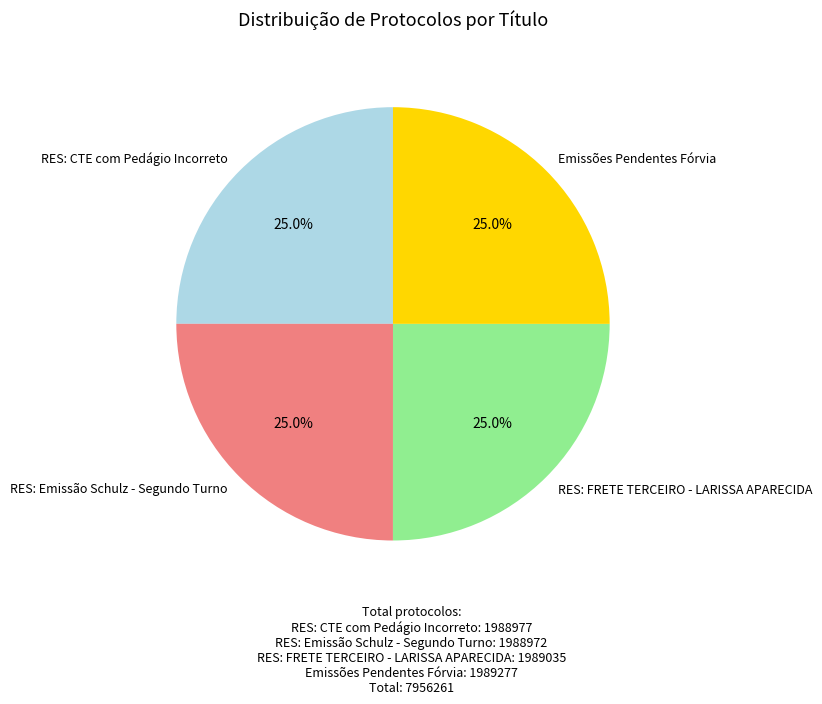

What is the total percentage of RES: Emissão Schulz - Segundo Turno and RES: CTE com Pedágio Incorreto?

50.0%